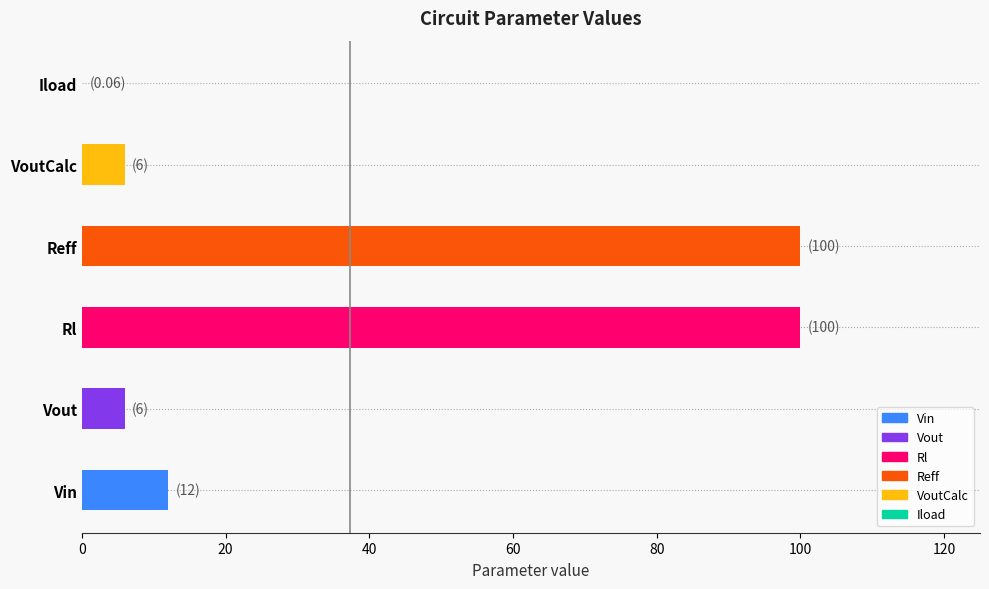

Is it true that the value at VoutCalc is 6.0?

True